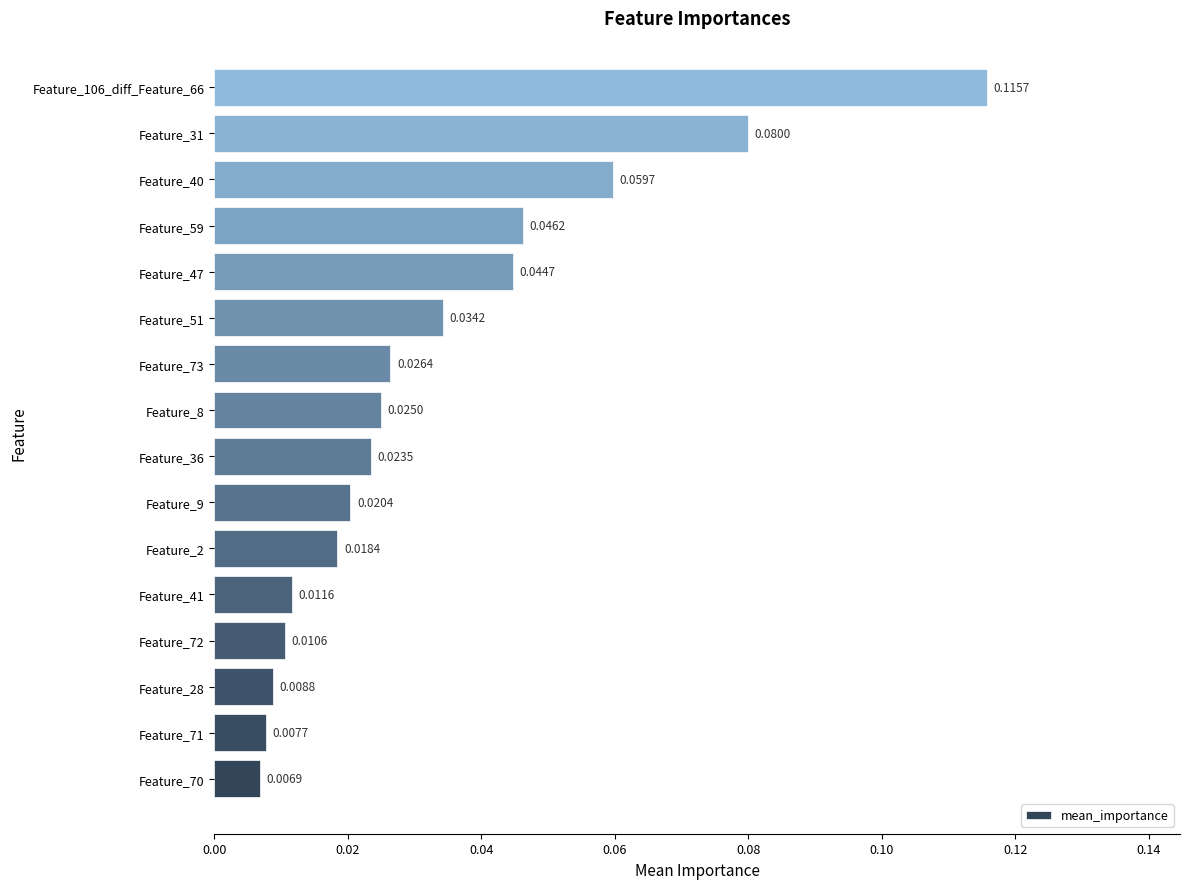

What is the change in value from Feature_73 to Feature_31?

+0.1